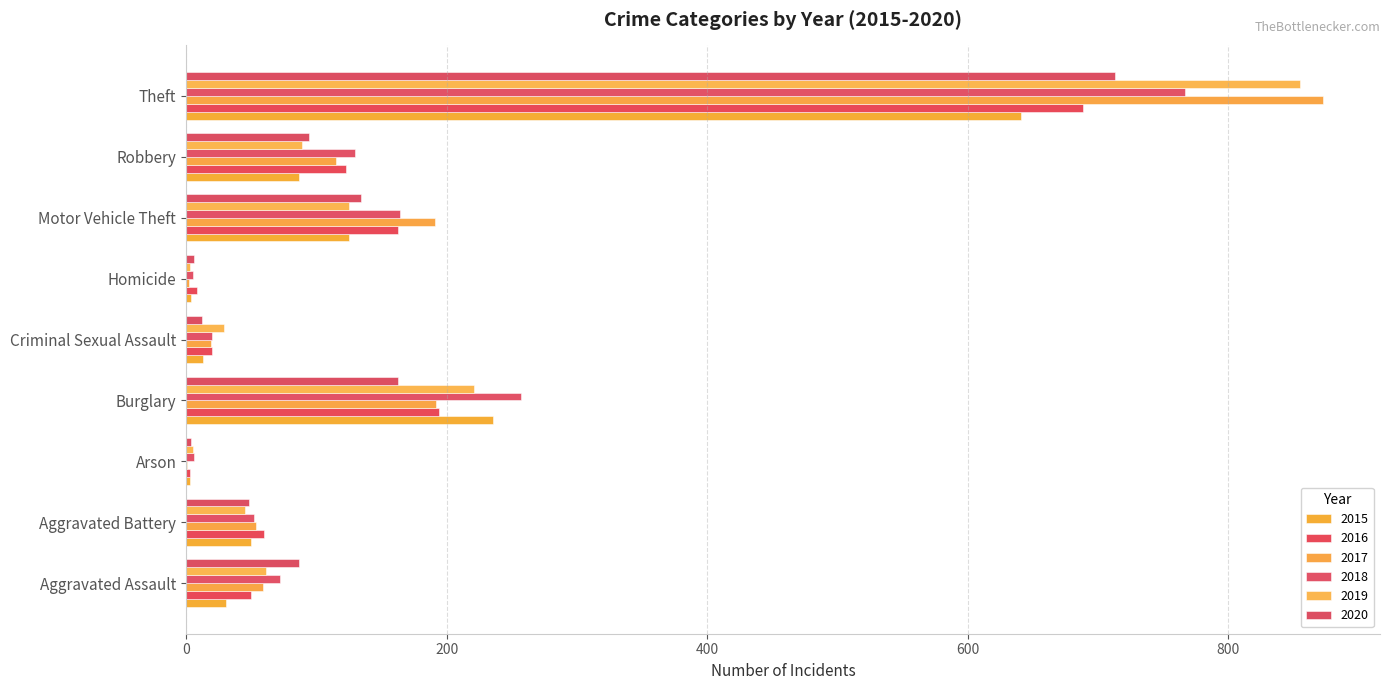

The 2015 series shows 4 at Homicide. True or false?

True